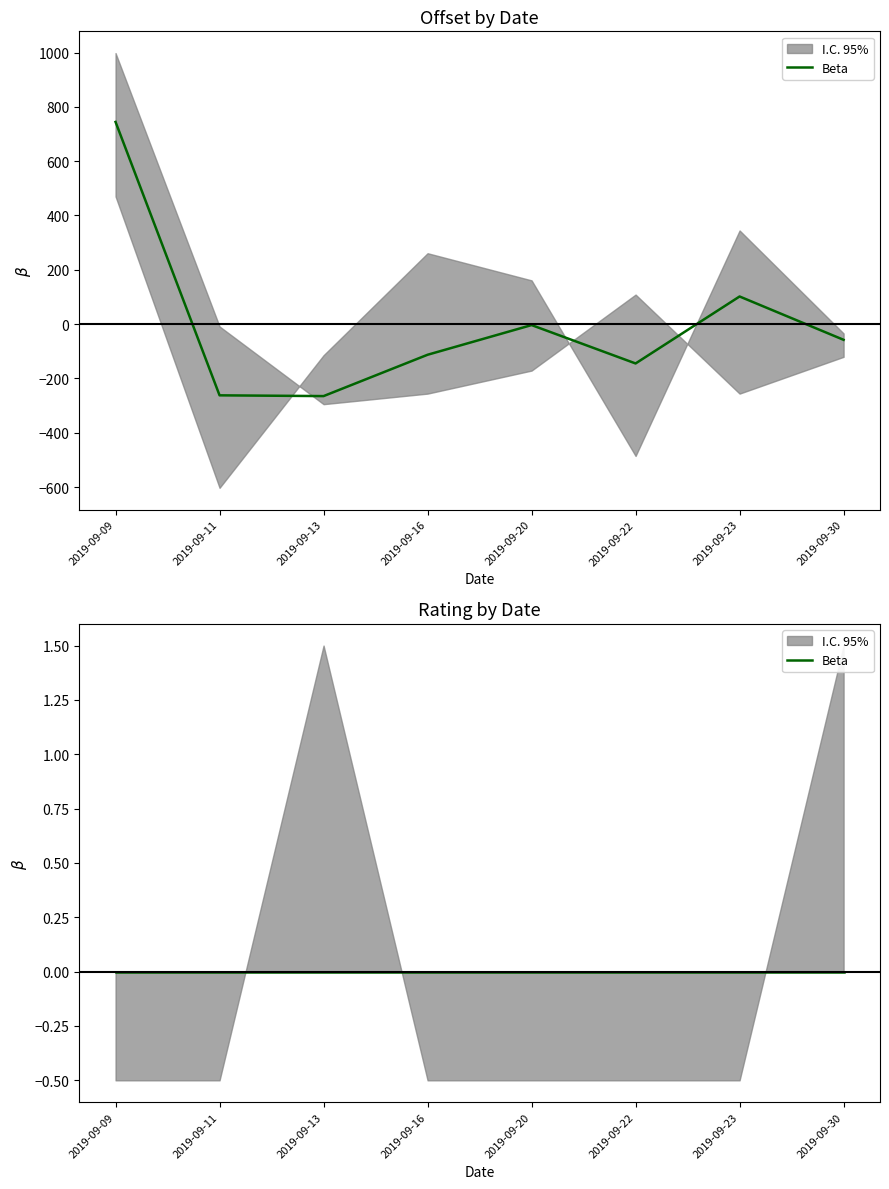

Rank the categories by value from highest to lowest.

2019-09-09, 2019-09-23, 2019-09-20, 2019-09-30, 2019-09-16, 2019-09-22, 2019-09-11, 2019-09-13